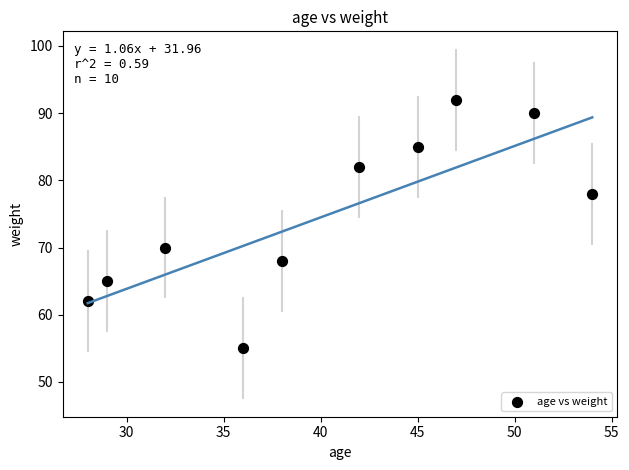

What Y value in the scatter plot is closest to 73?

70